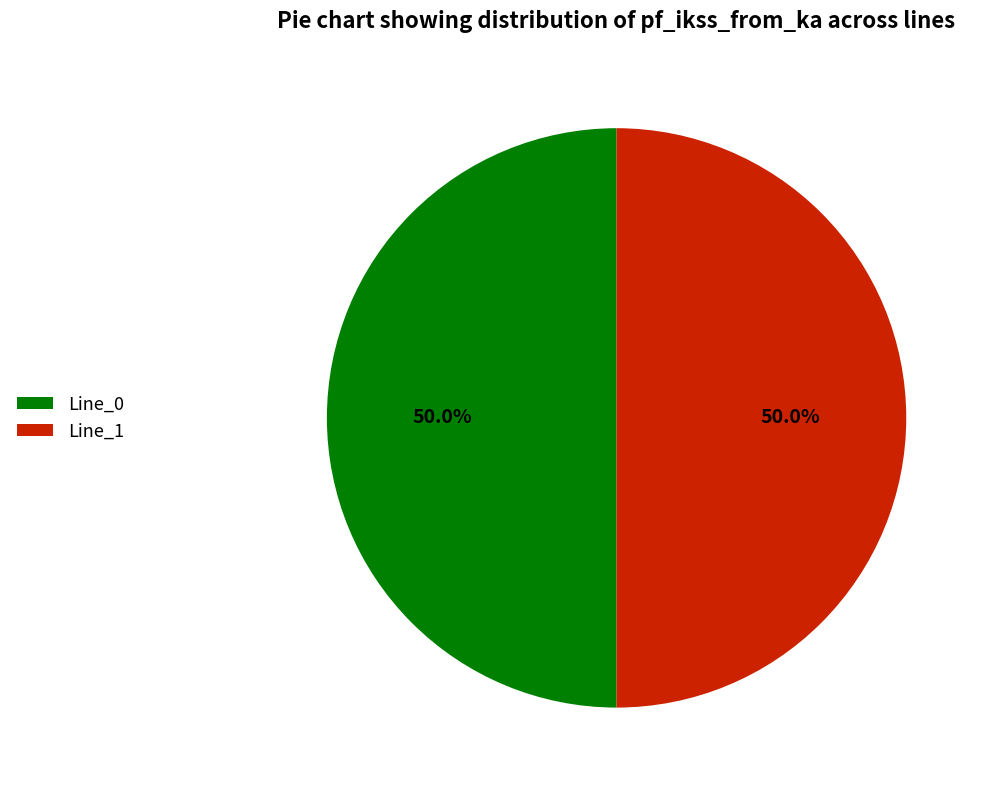

What percentage is the Line_1 slice, to the nearest percent?

50%